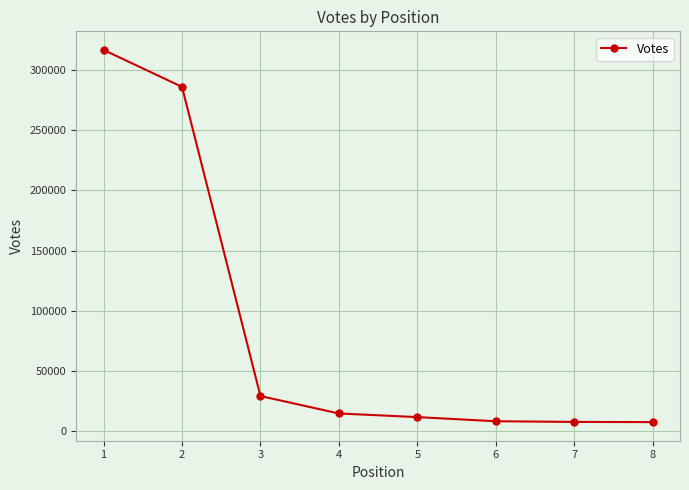

How many series are shown in this chart?

1